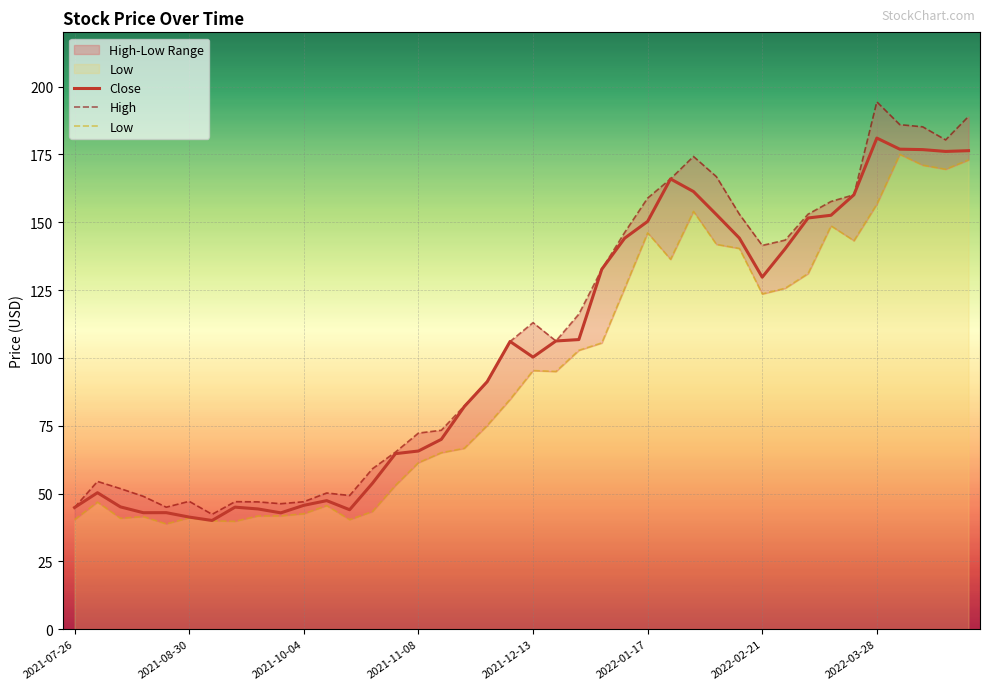

What is the greatest value displayed?

194.4